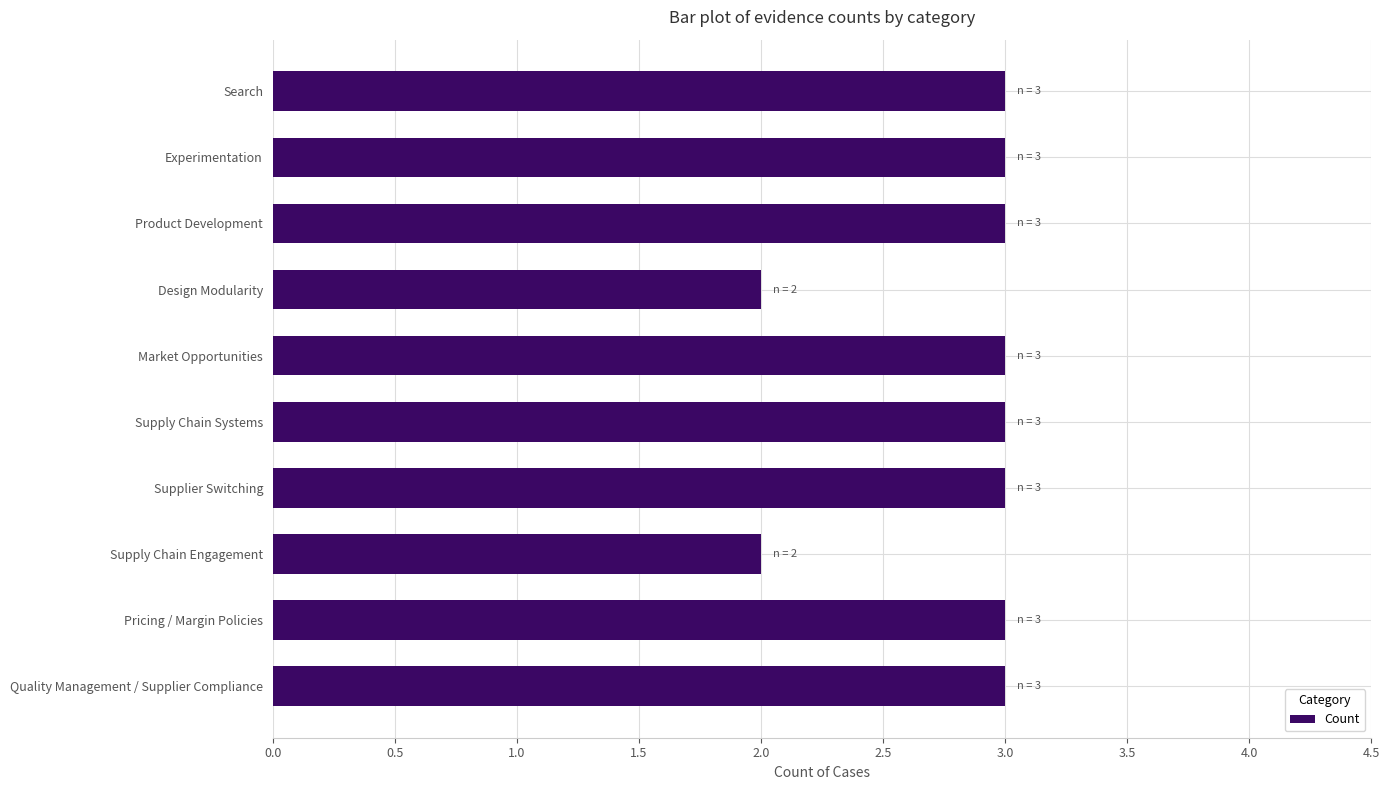

Reading top to bottom, extract all data points from this chart.

3	3	3	2	3	3	3	2	3	3